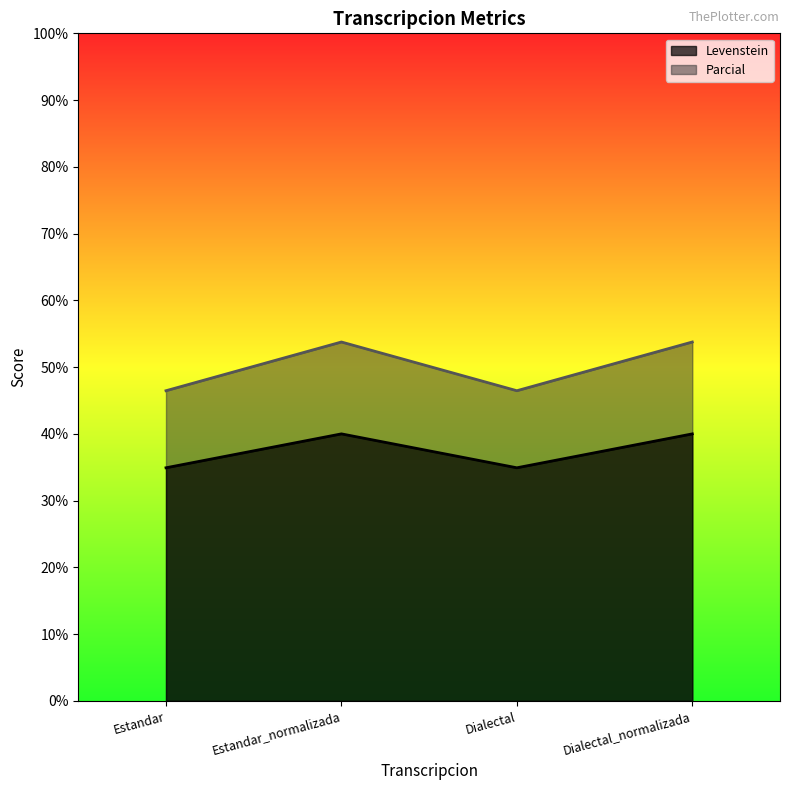

True or false: Parcial and Levenstein intersect in this chart.

False